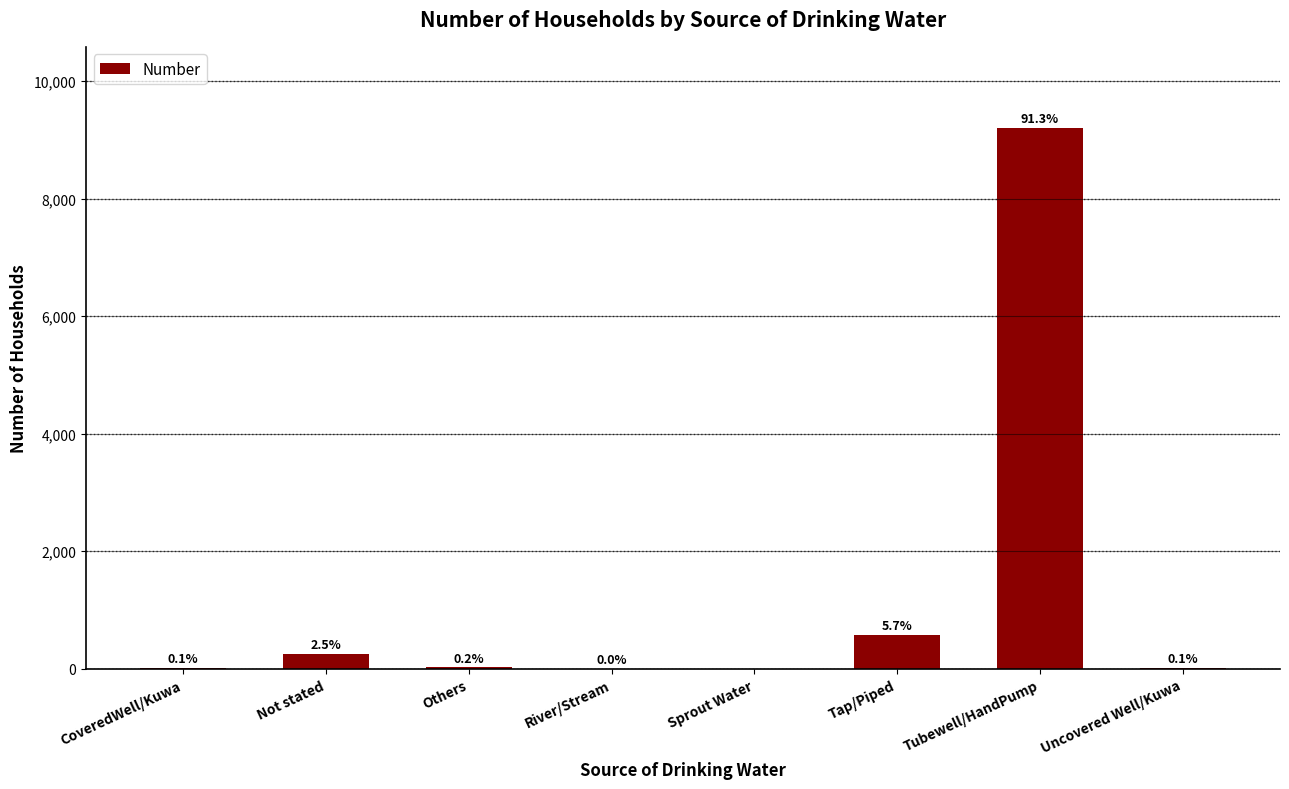

What is the sum of all values?

10073